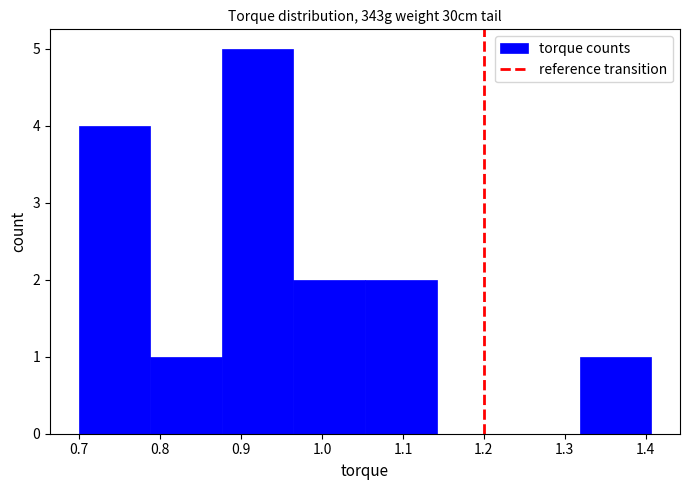

Which range on the x-axis has the tallest bar?

0.88 to 0.96